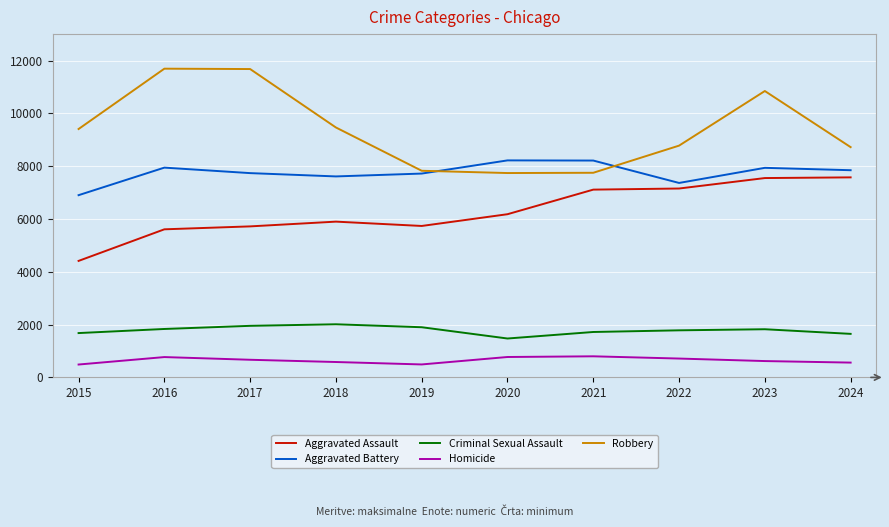

Which series has the largest range (max minus min)?

Robbery